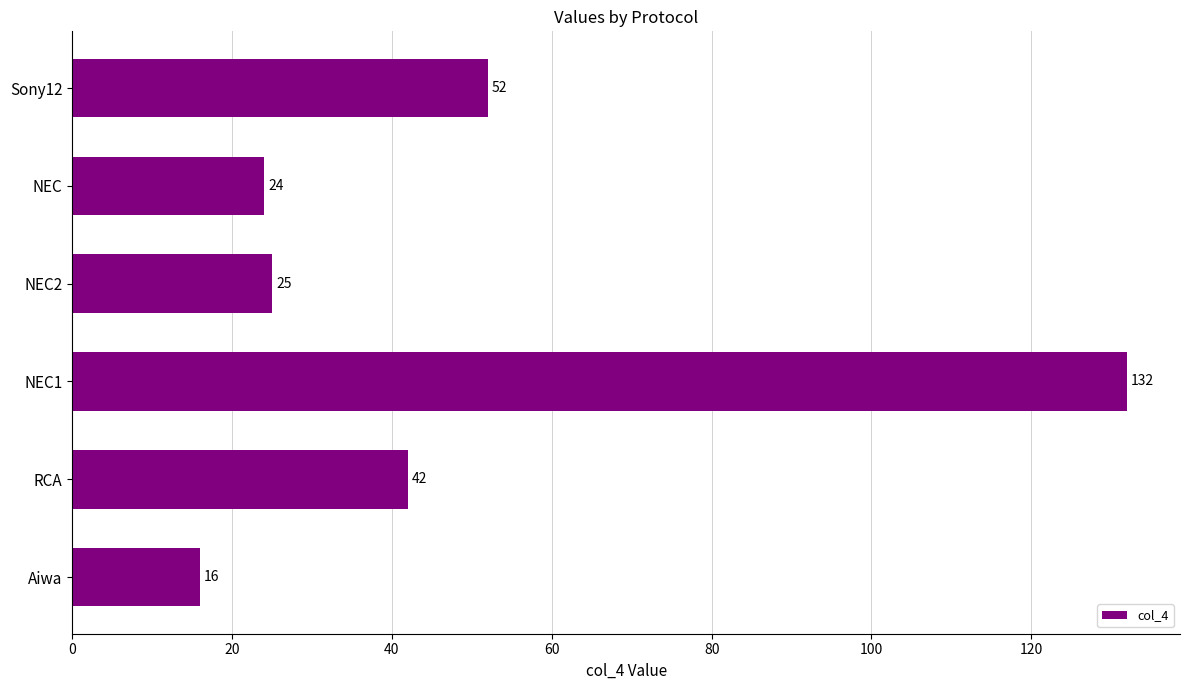

Rank the categories by value from lowest to highest.

Aiwa, NEC, NEC2, RCA, Sony12, NEC1